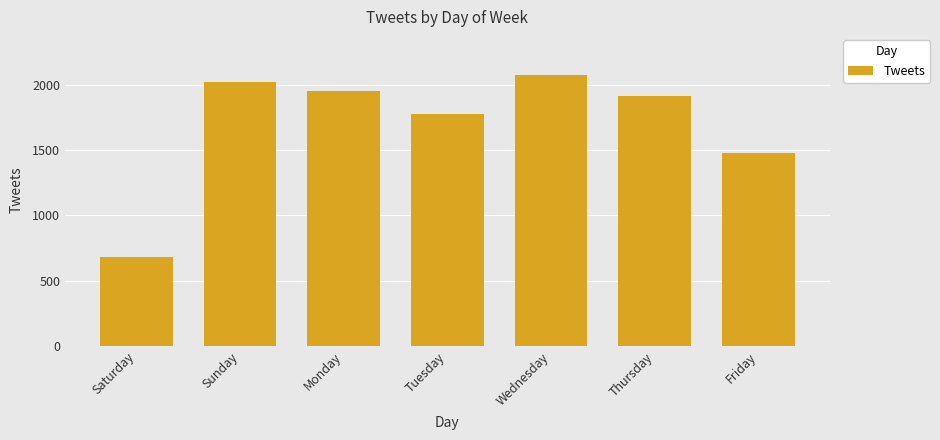

How many distinct data groups are displayed?

1